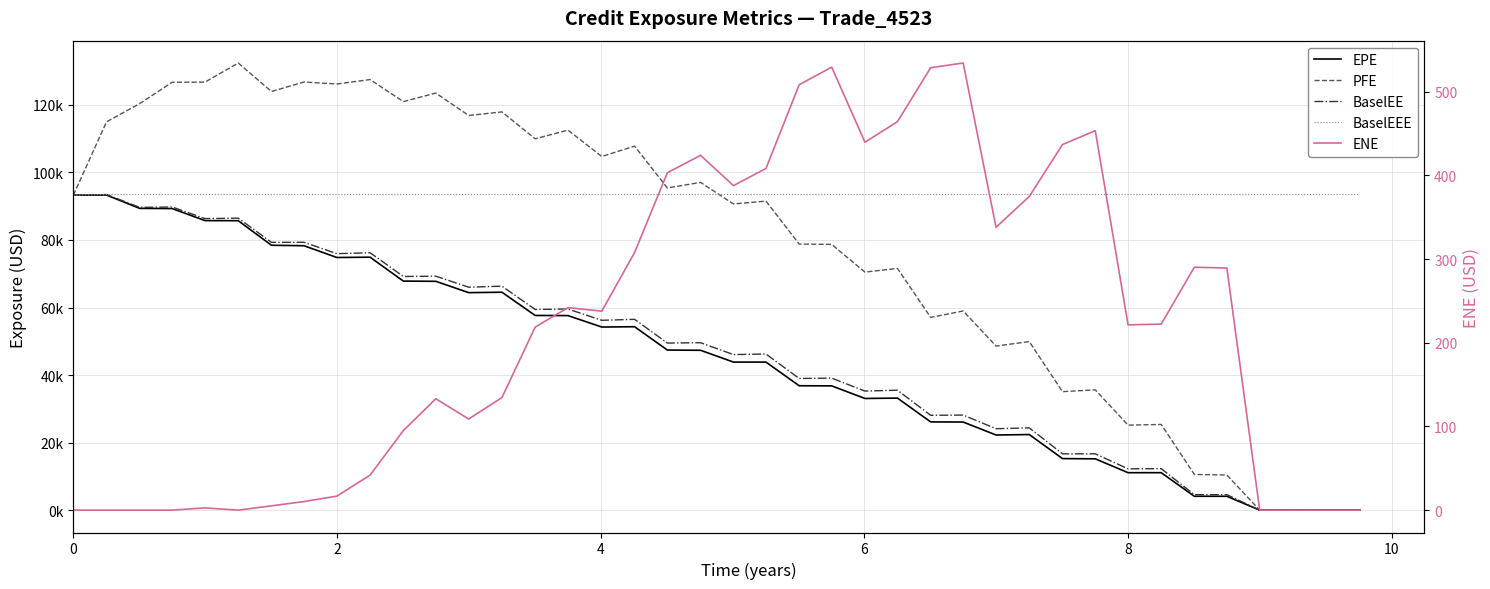

True or false: BaselEE has more than 2 interior local peaks.

True